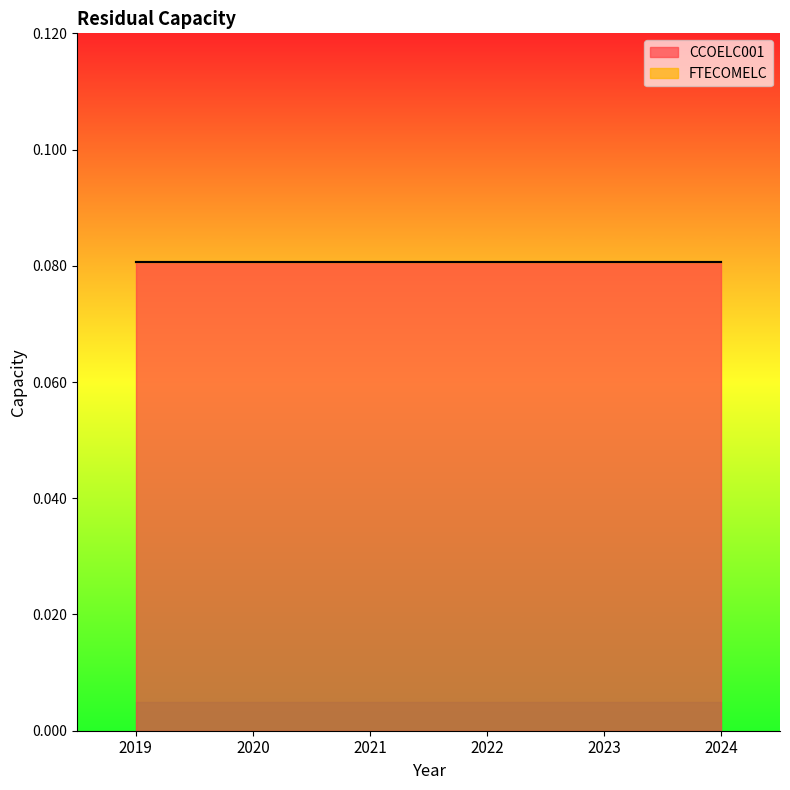

Rank the categories by CCOELC001 value from highest to lowest.

2019, 2020, 2021, 2022, 2023, 2024